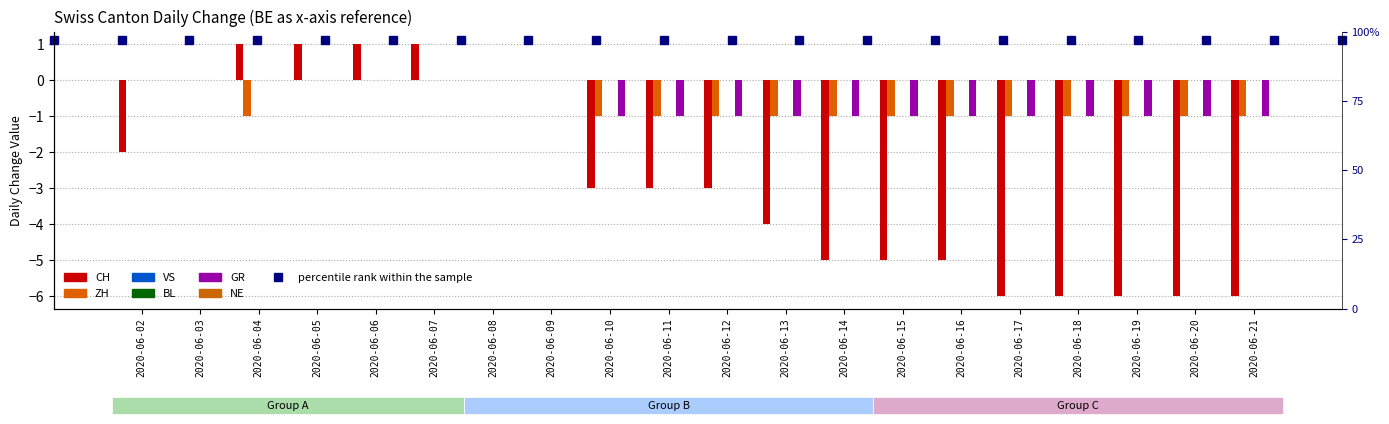

The value of CH at 2020-06-04 is 1. True or false?

False